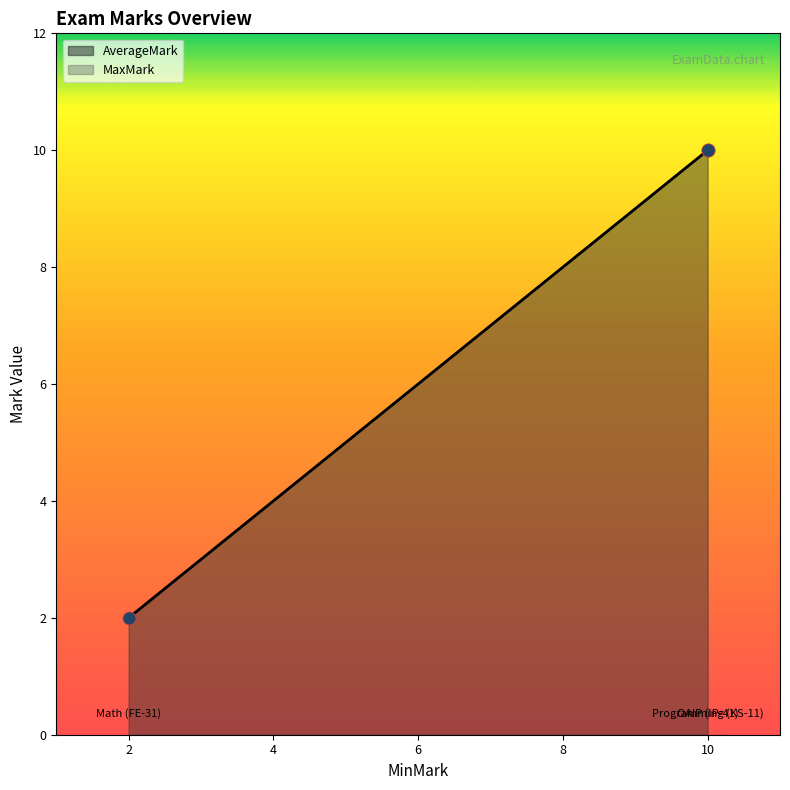

What are all the series names shown in the legend?

AverageMark, MaxMark